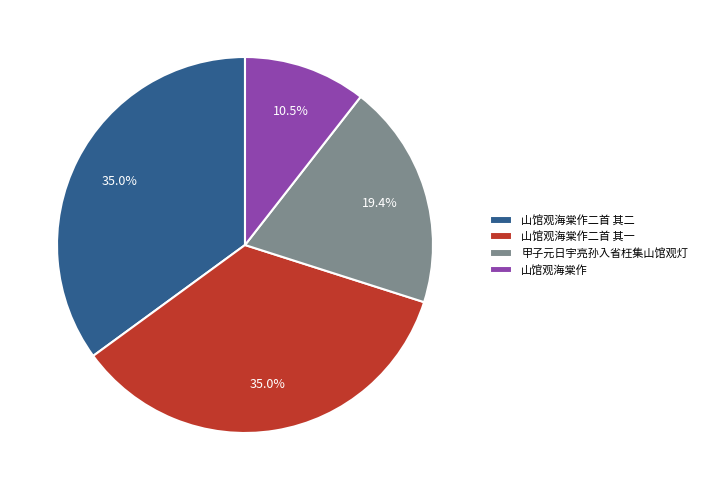

To the nearest percent, what is the difference between the 甲子元日宇亮孙入省枉集山馆观灯 and 山馆观海棠作二首 其二 slice percentages?

16%